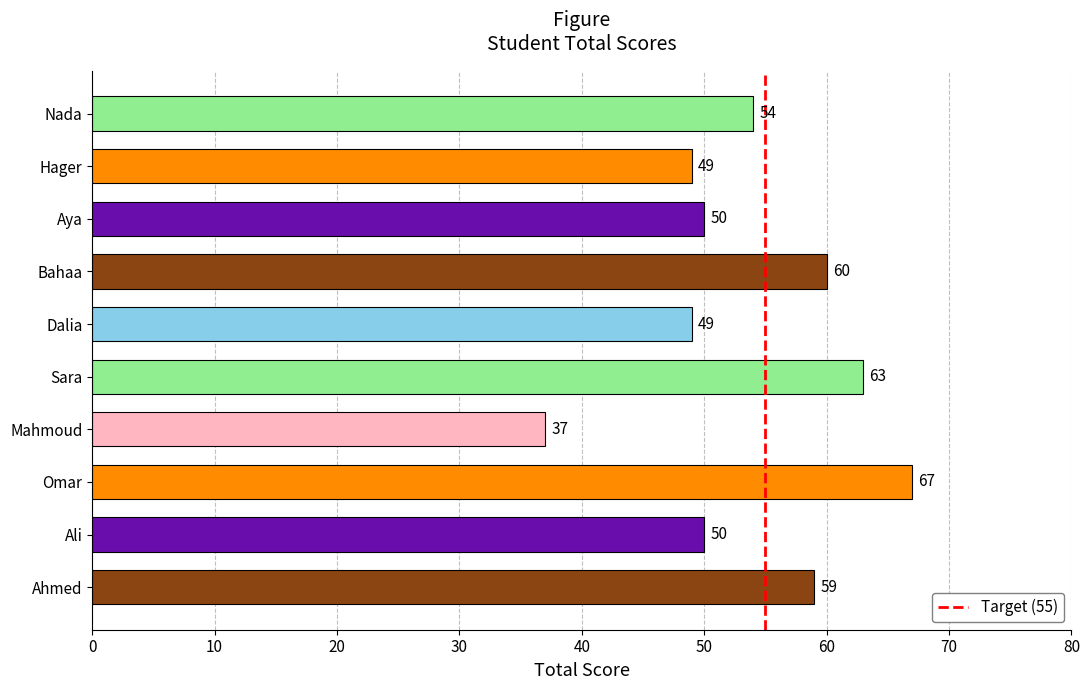

What value does the data have at Ahmed, to the nearest 5?

60